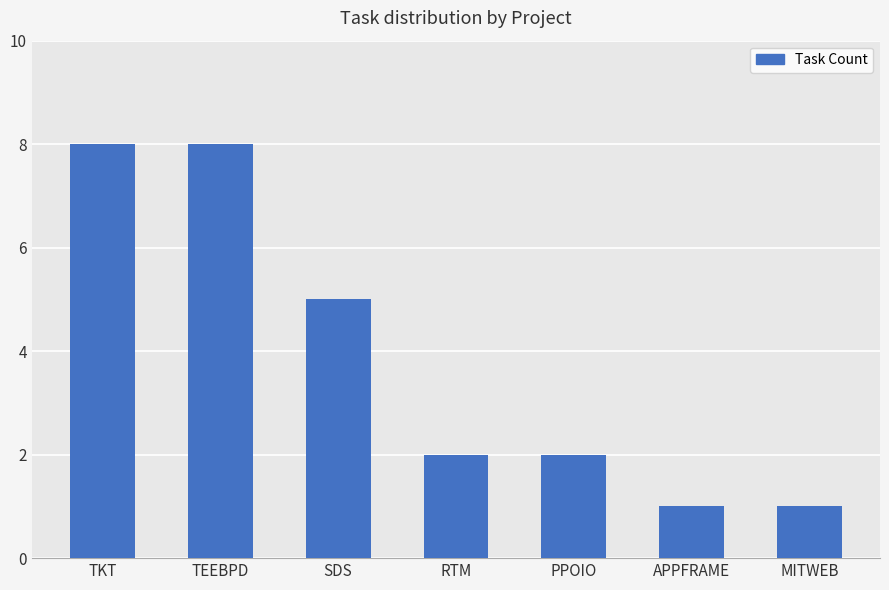

The value at MITWEB is 1. True or false?

True